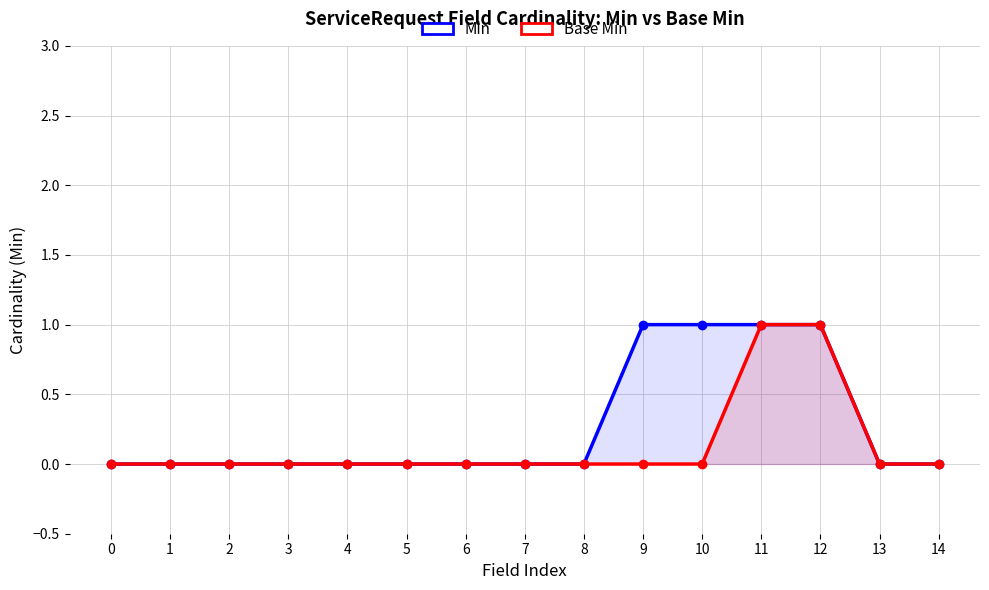

List the series in order of their peak value, highest first.

Min, Base Min